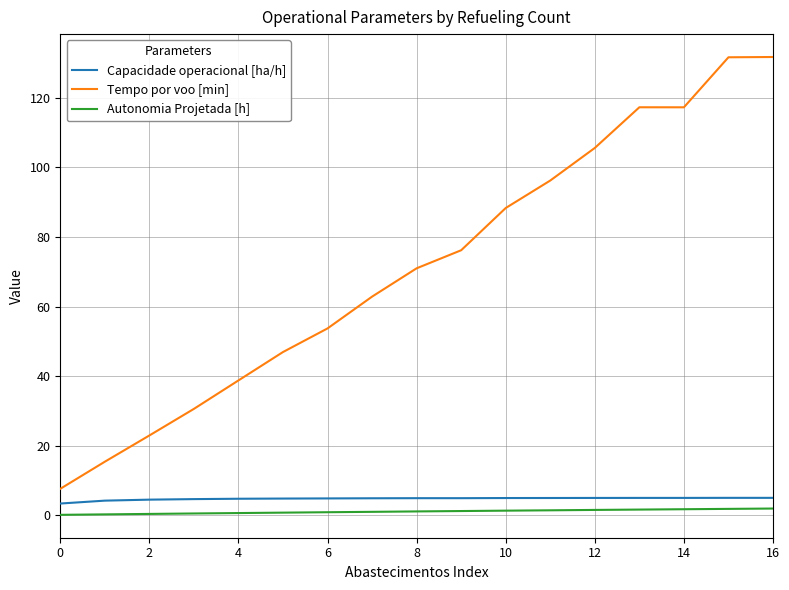

Which series has the largest total across all categories?

Tempo por voo [min]